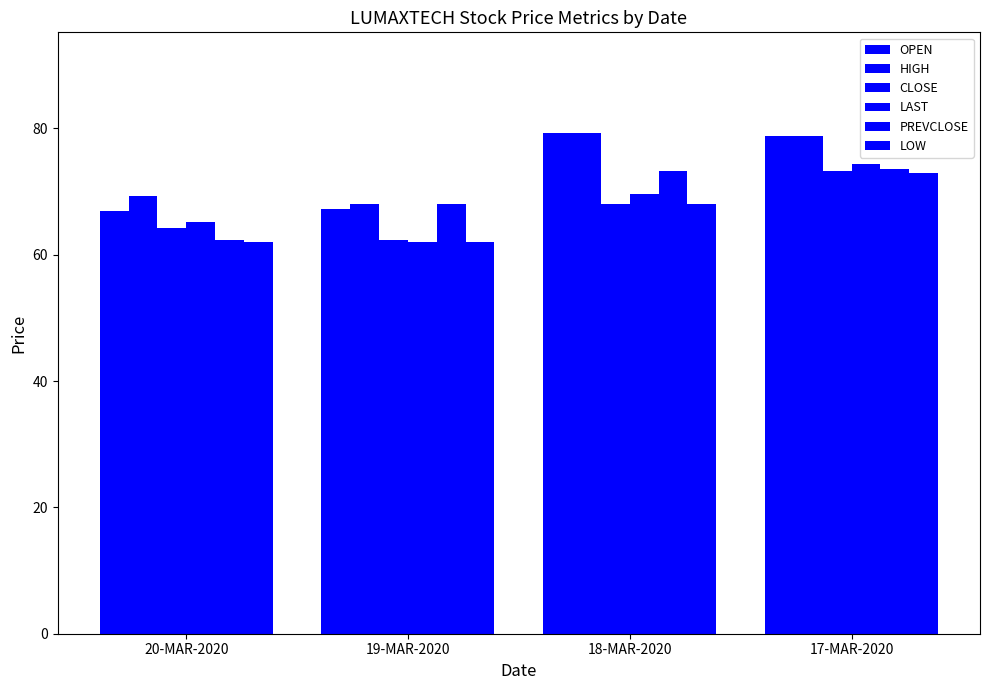

How many values in the OPEN series exceed 78?

2